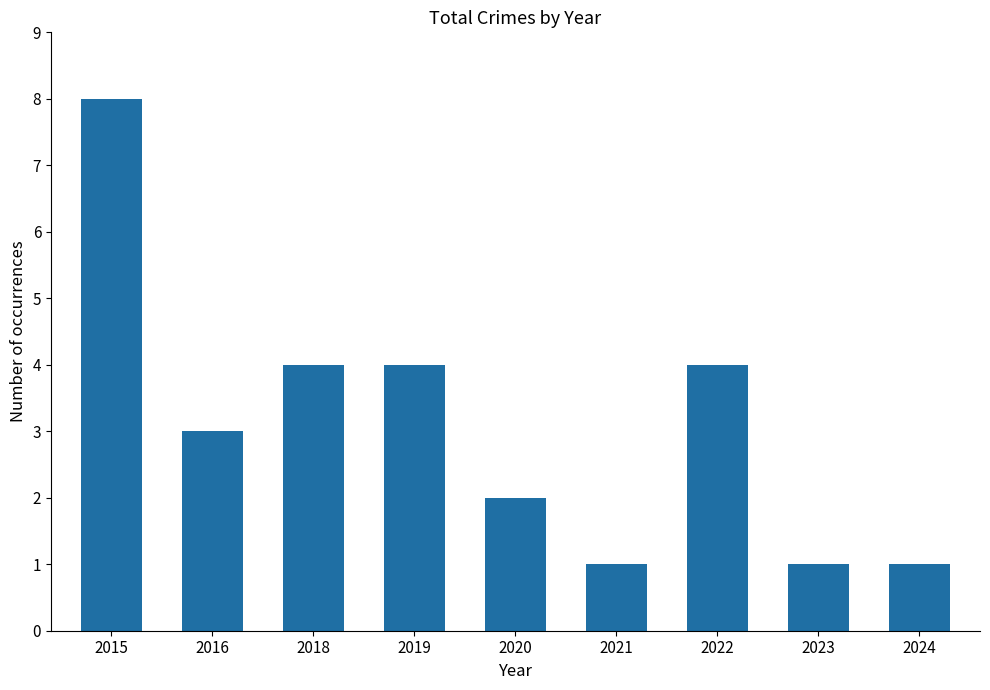

What is the ratio of the value at 2016 to the value at 2023?

3.0